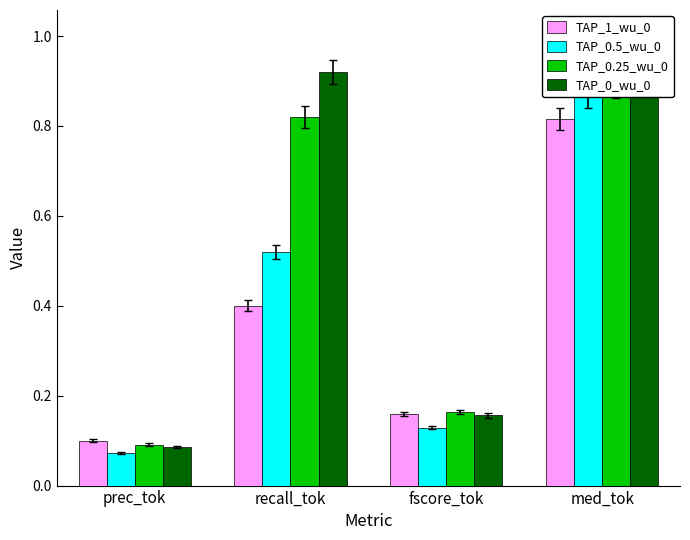

Reading right to left, list all the values displayed in this chart.

TAP_1_wu_0: 0.8	0.2	0.4	0.1
TAP_0.5_wu_0: 0.9	0.1	0.5	0.1
TAP_0.25_wu_0: 0.9	0.2	0.8	0.1
TAP_0_wu_0: 0.9	0.2	0.9	0.1